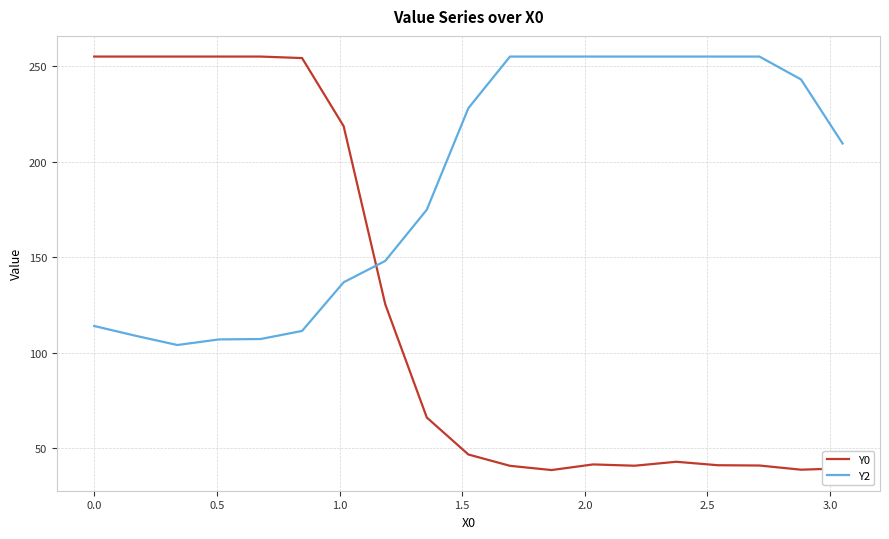

True or false: Y0 and Y2 cross at least once.

True